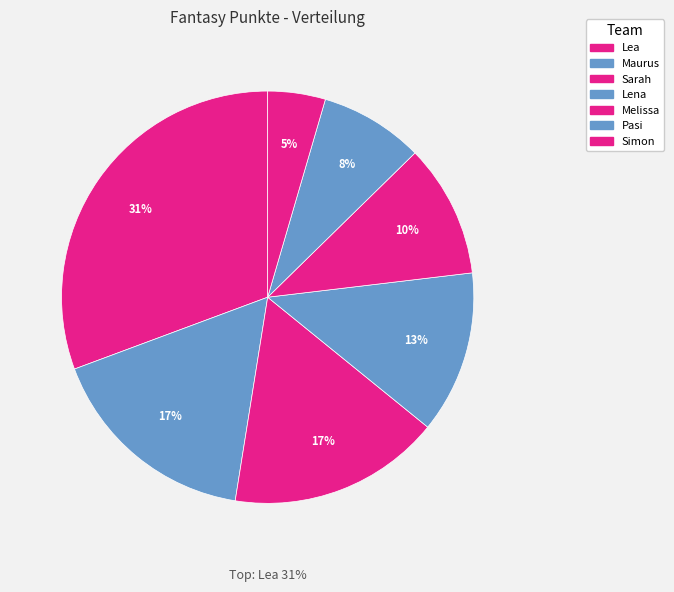

To the nearest percent, what is the average slice percentage?

14%